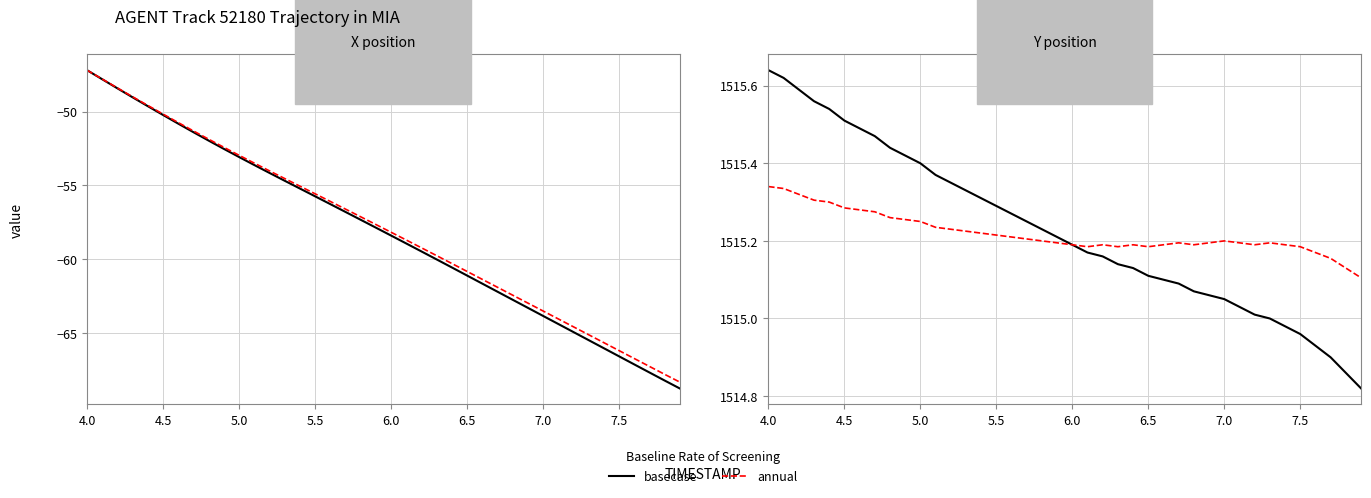

Is it true that basecase equals 2629.8 at 27?

False